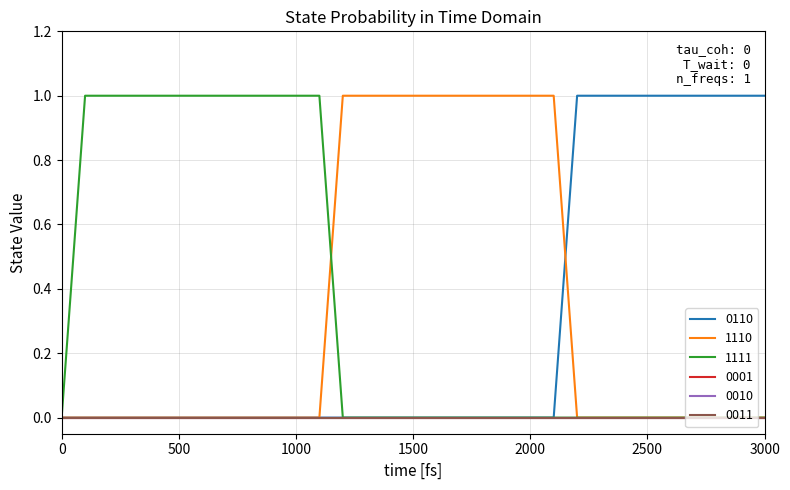

True or false: 0110 has more than 2 interior local peaks.

False